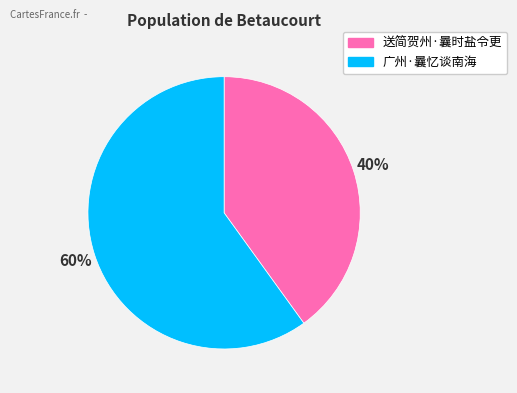

How many slices are in this pie chart?

2